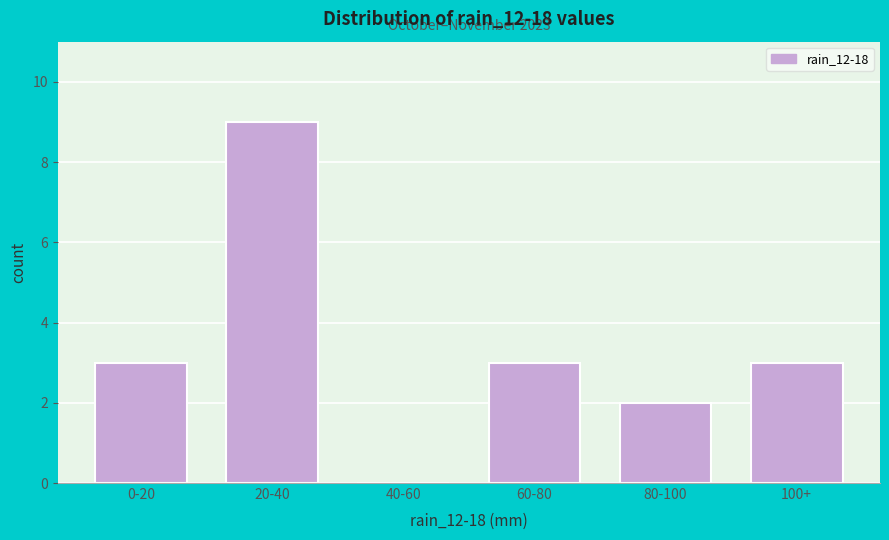

Reading left to right, transcribe all the data shown in this chart.

0-20=3	20-40=9	40-60=0	60-80=3	80-100=2	100+=3